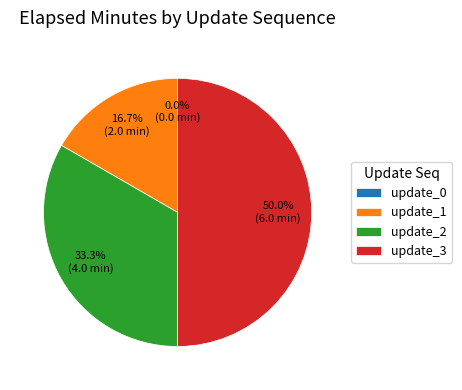

Is it true that update_2 is 33% of the pie?

True